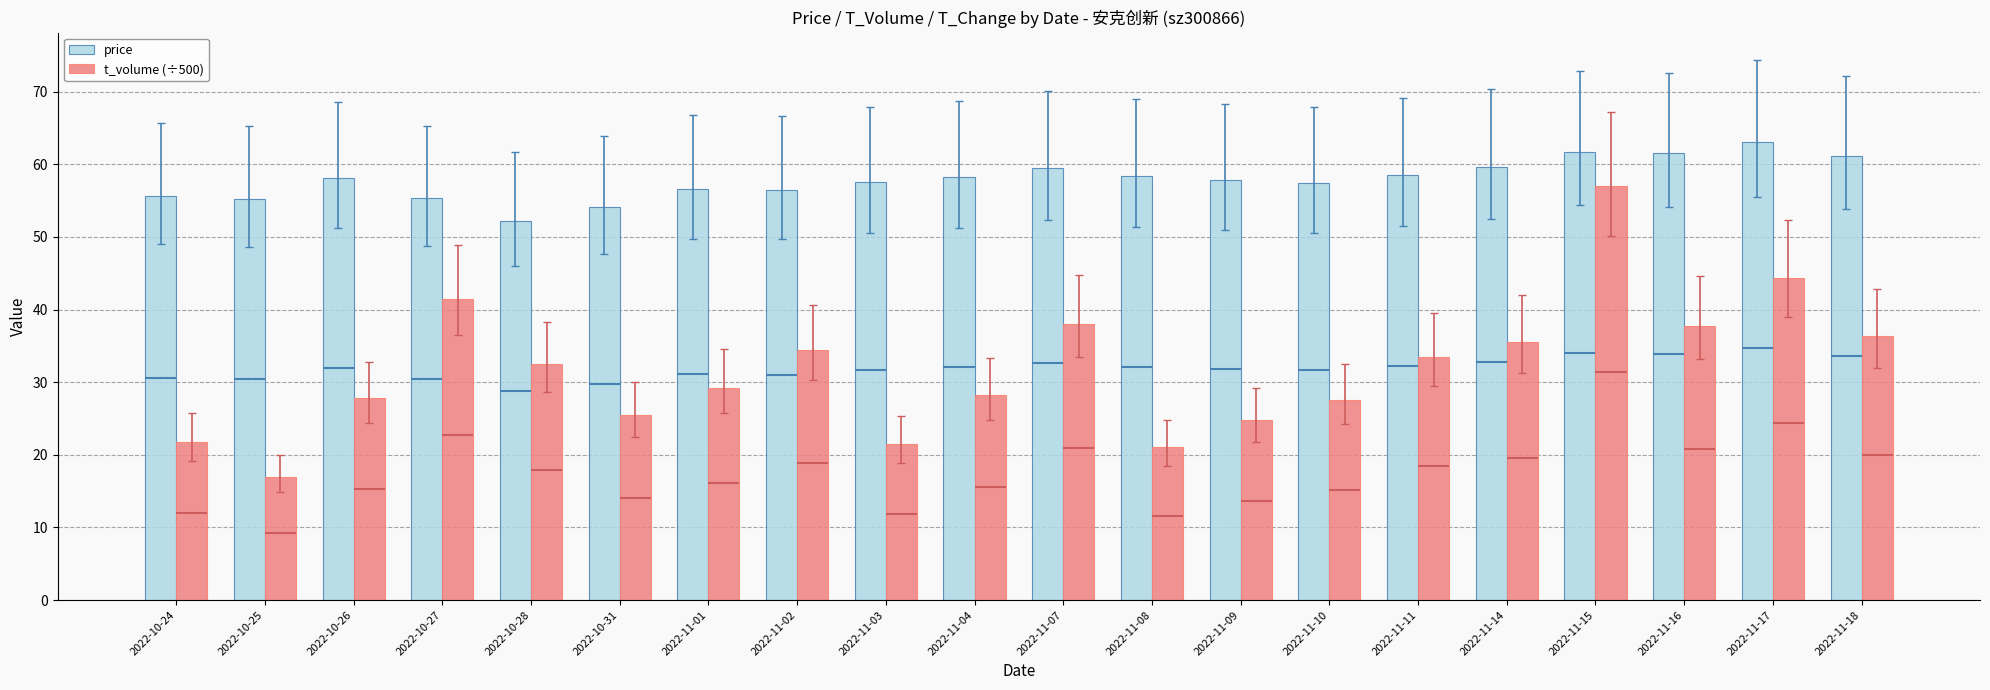

What is the label of the 10th bar from the right?

2022-11-07